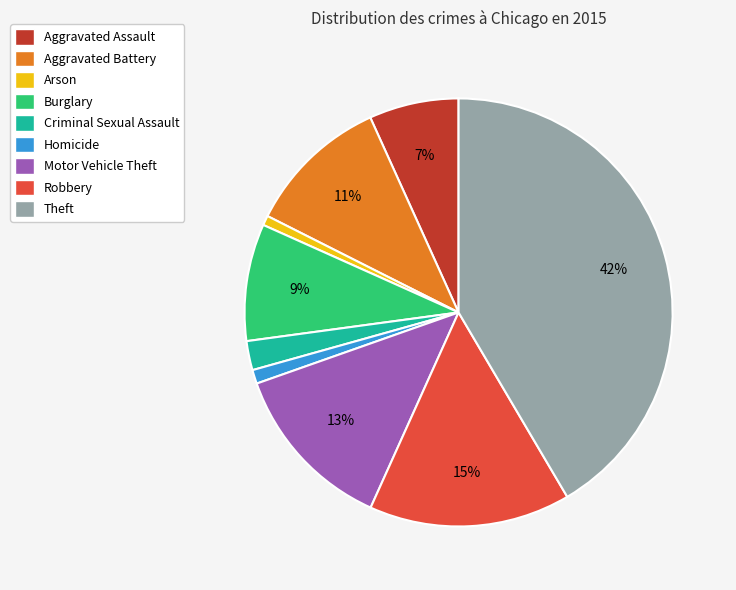

To the nearest percent, what portion does Robbery represent?

15%